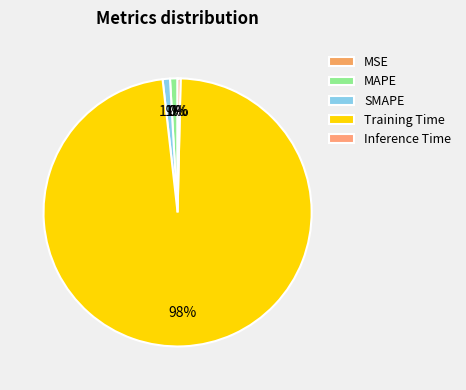

Is it true that MAPE is 1% of the pie?

True